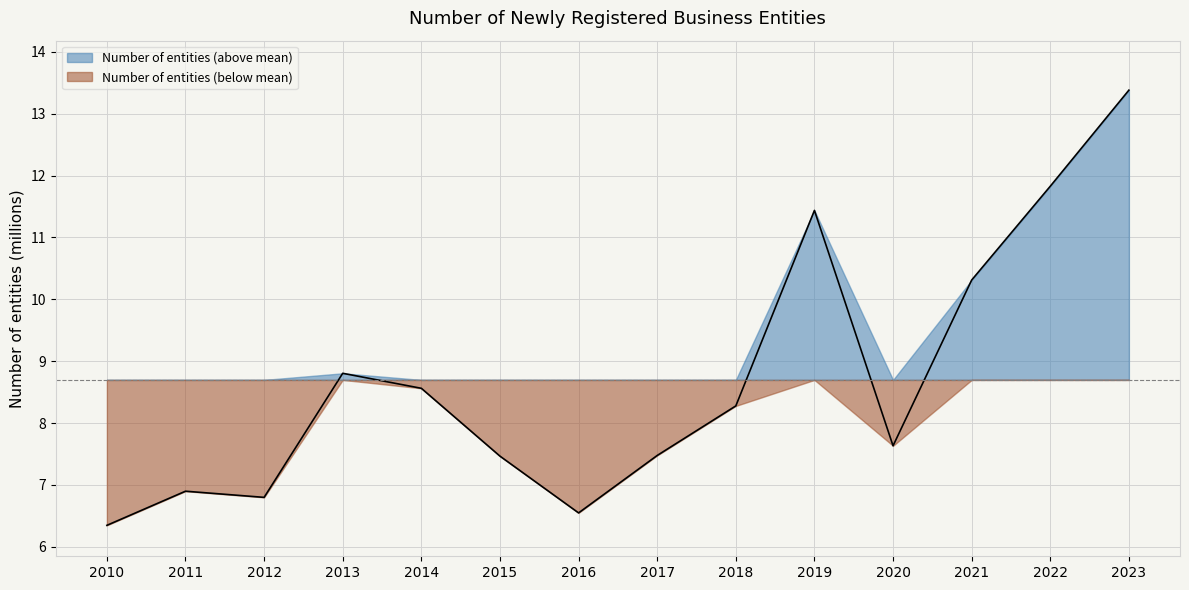

True or false: there are more than 0 points higher than both neighbors.

True